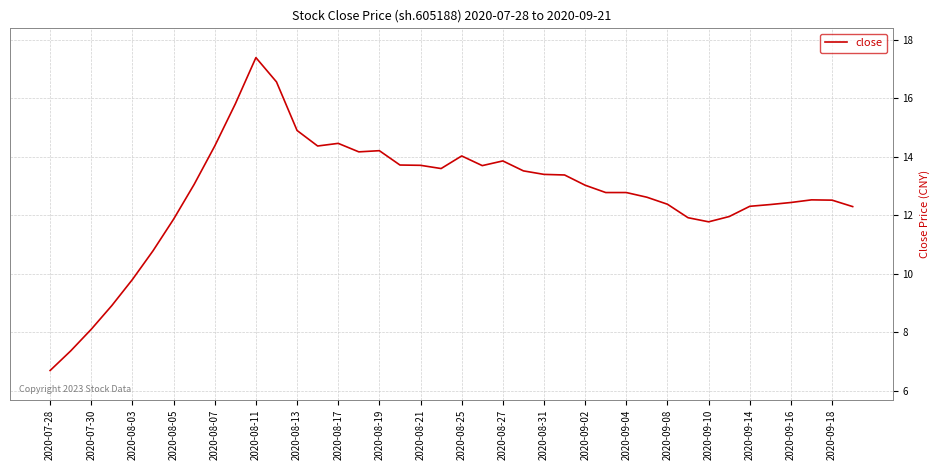

What is the maximum value shown in the chart?

17.4